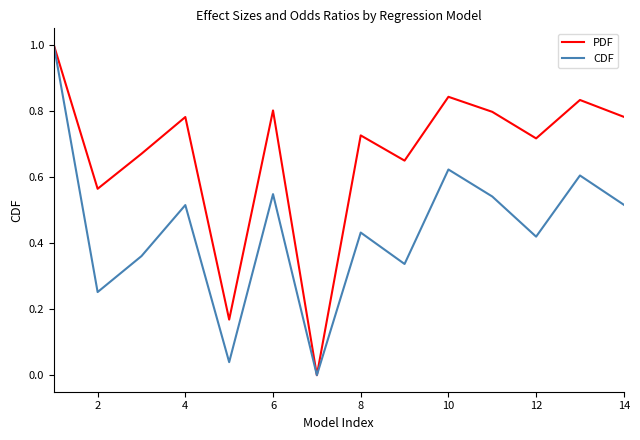

Which series has the largest total across all categories?

PDF